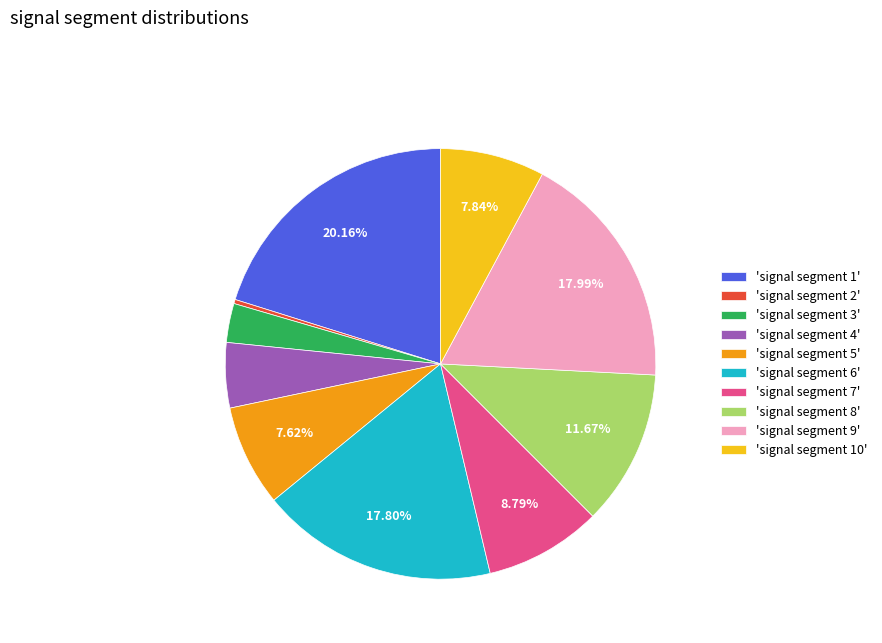

How many slices are in this pie chart?

10